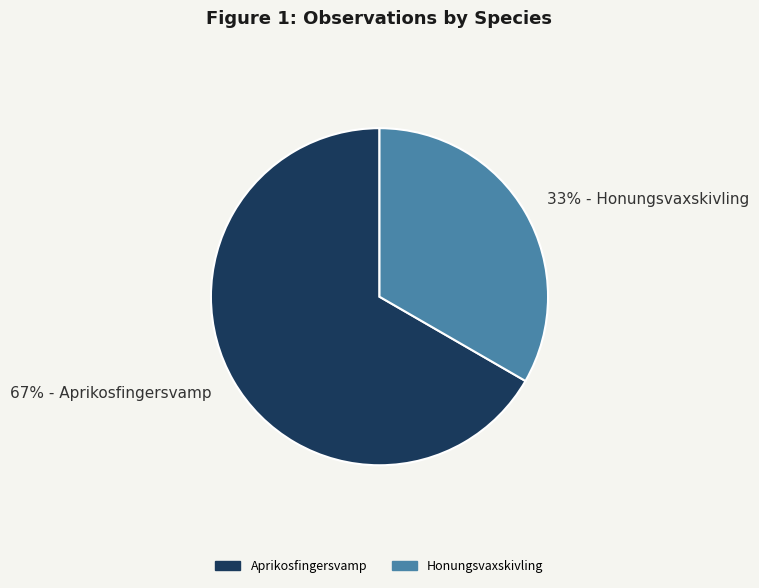

To the nearest percent, what is the average slice percentage?

50%